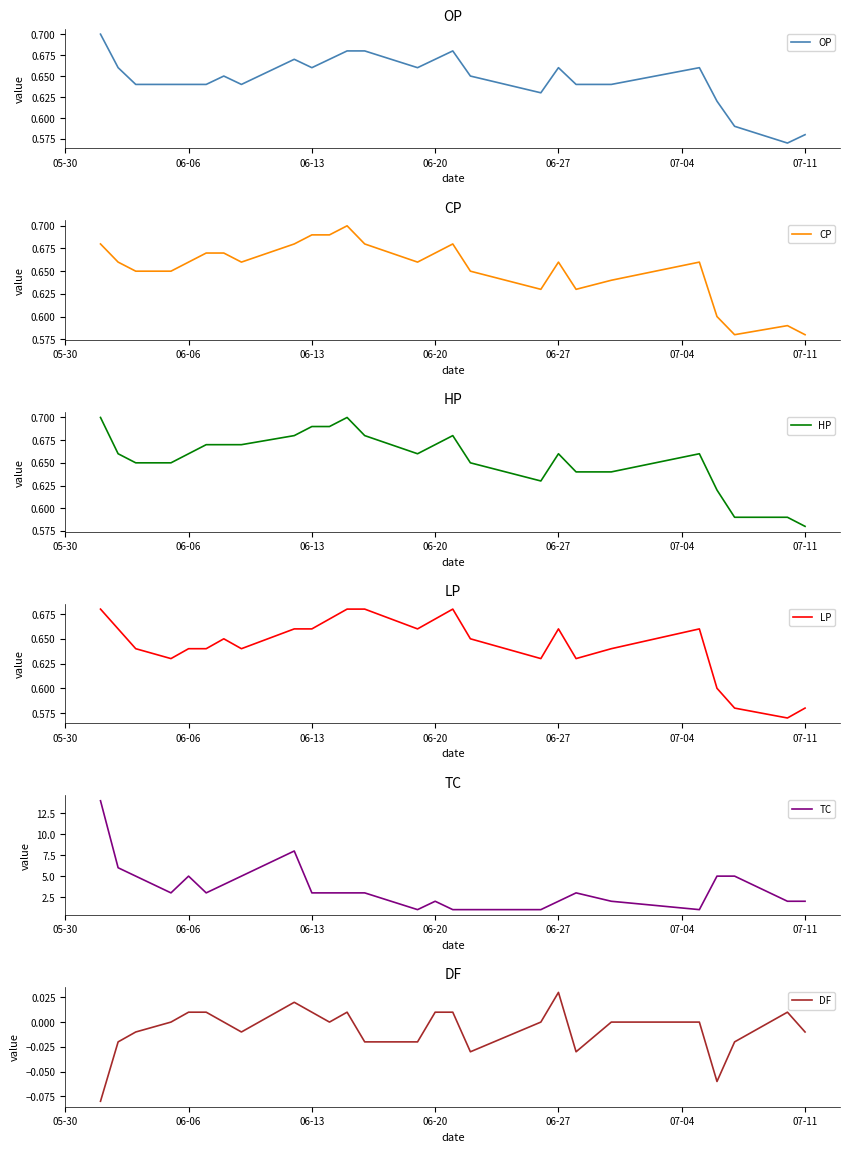

At which label is HP closest to 0?

07-11